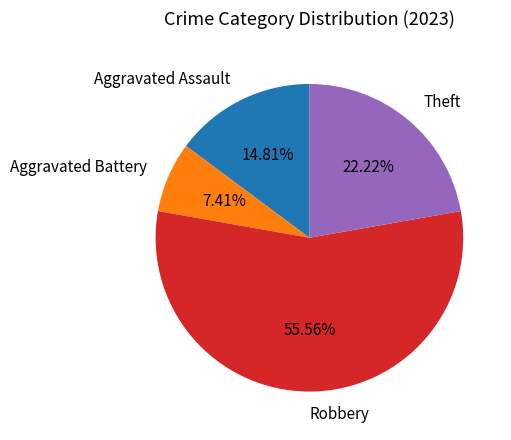

Is there a majority slice in this chart?

Yes